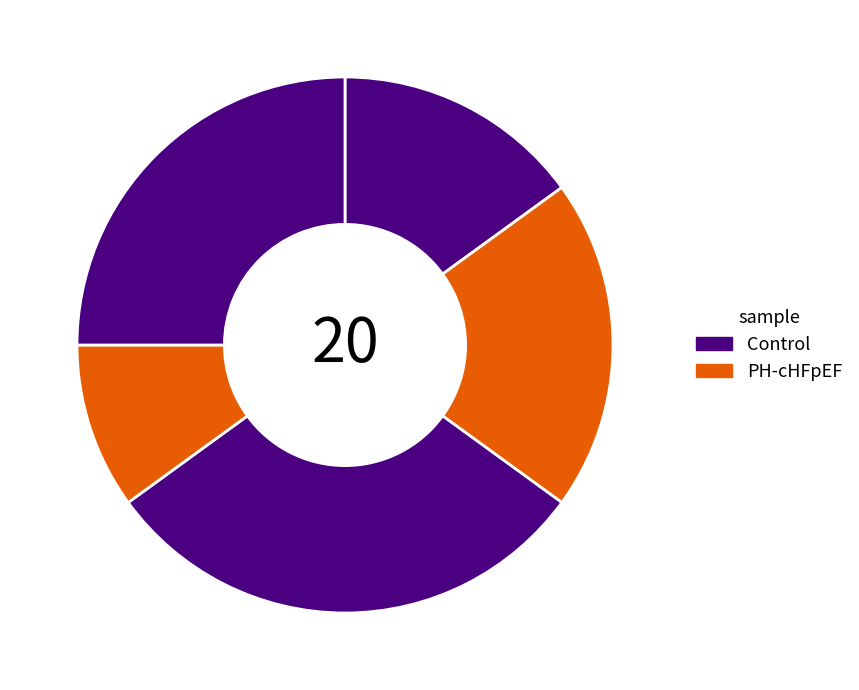

How many segments does this pie chart have?

5